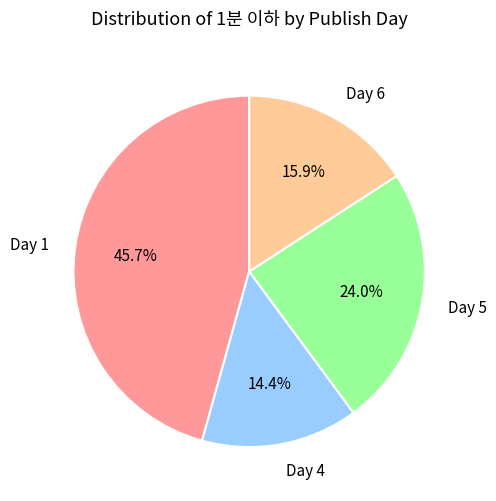

To the nearest percent, what is the average slice percentage?

25%